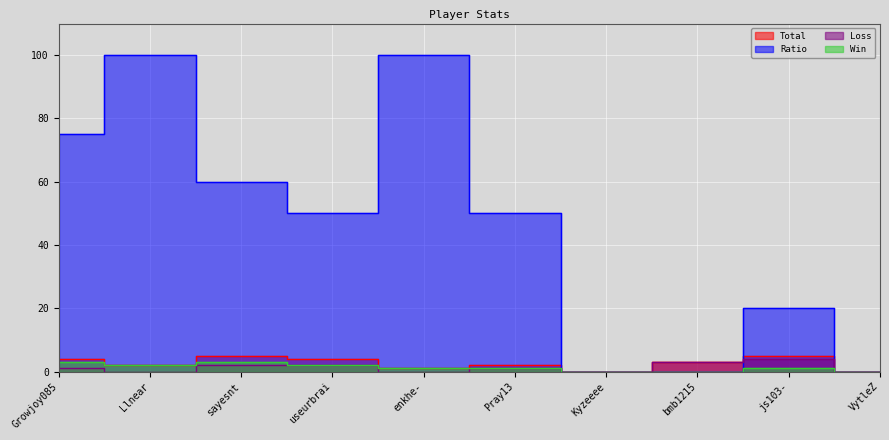

Reading right to left, extract all data points from this chart.

Total: 0	5	3	0	2	1	4	5	2	4
Win: 0	1	0	0	1	1	2	3	2	3
Loss: 0	4	3	0	1	0	2	2	0	1
Ratio: 0	20	0	0	50	100	50	60	100	75